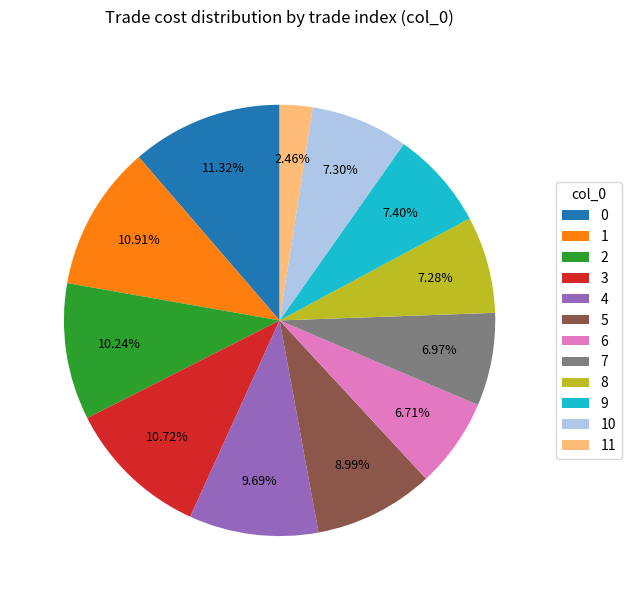

How many segments does this pie chart have?

12